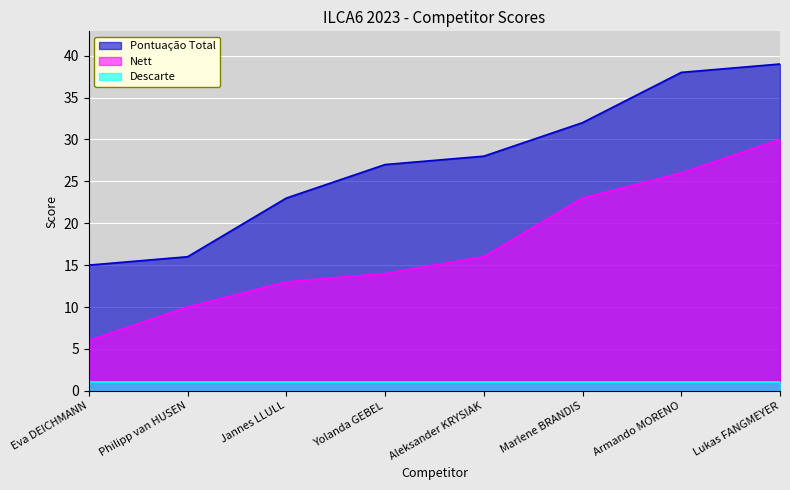

What value does the Pontuação Total series have at Armando MORENO, to the nearest 10?

40